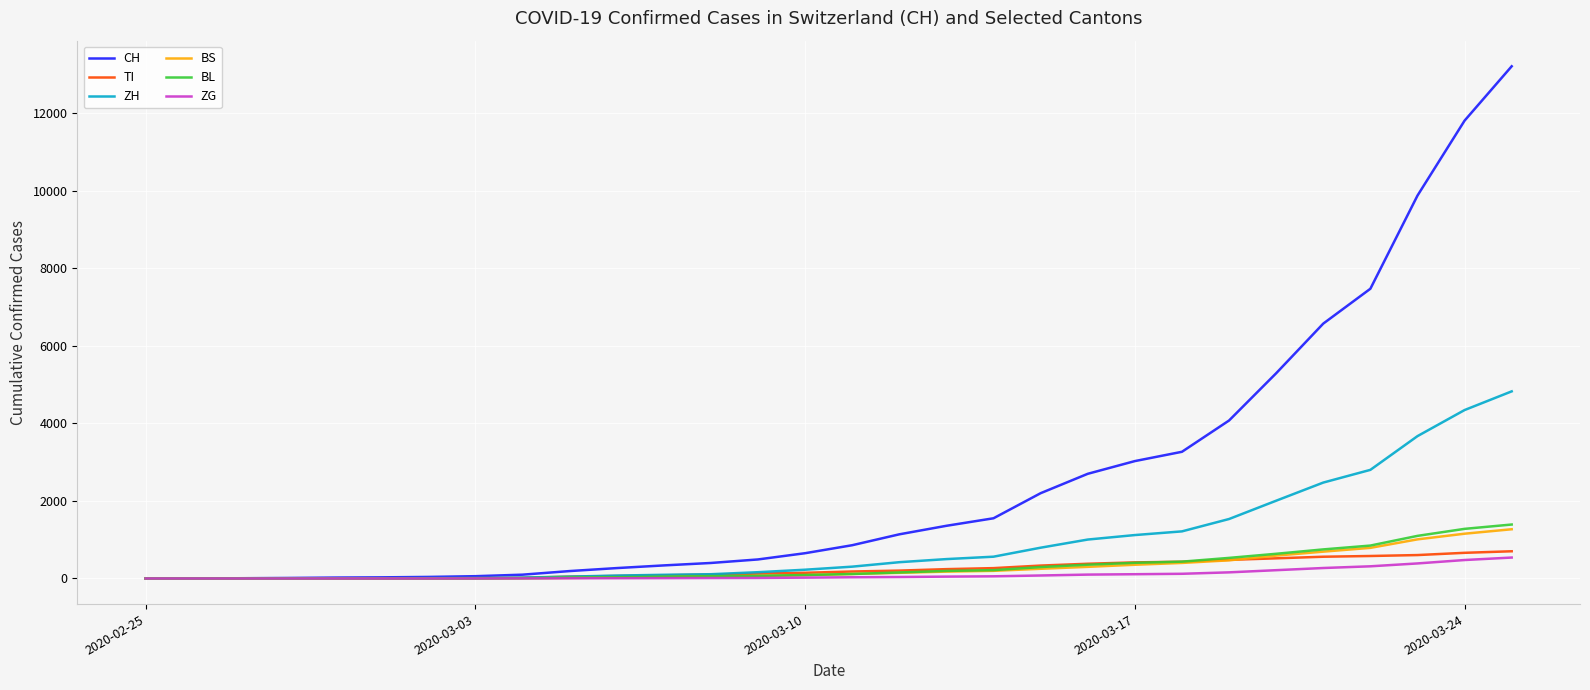

Which series has the largest range (max minus min)?

CH